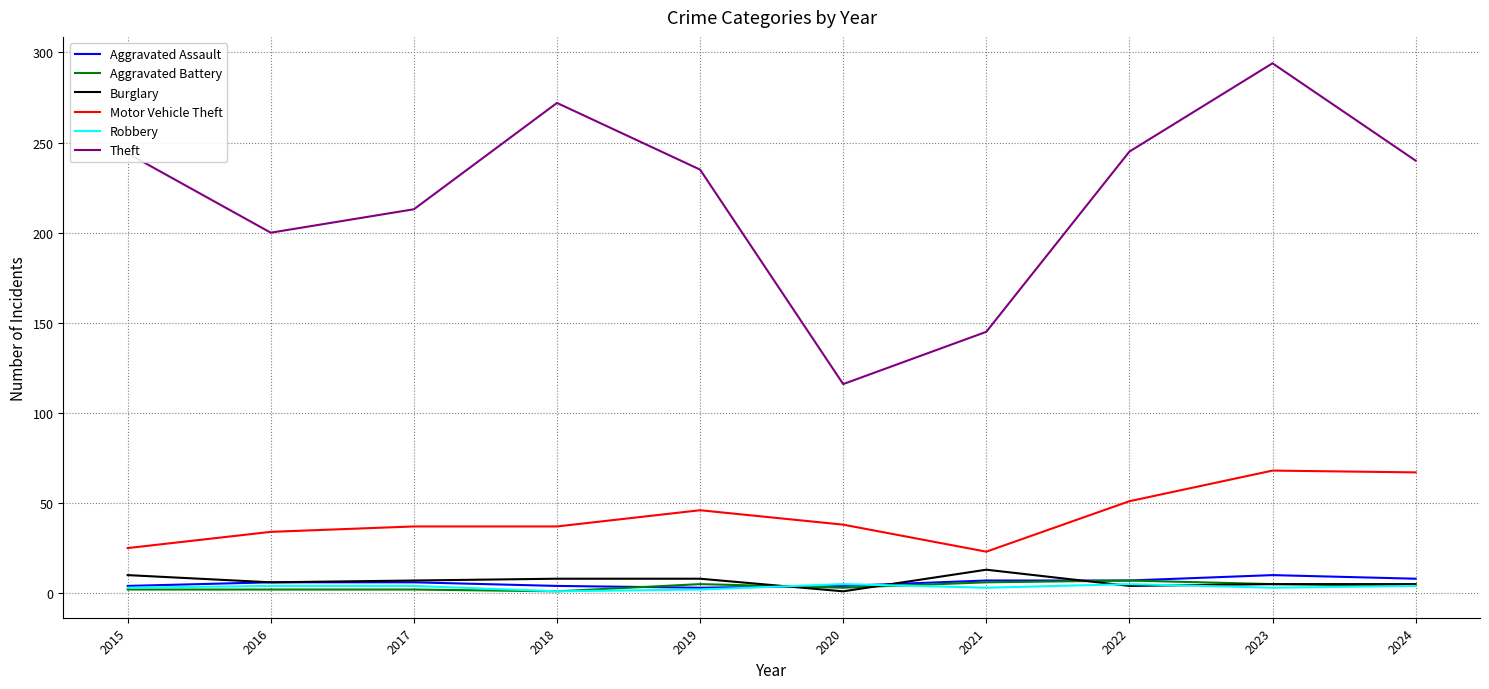

What is the average value of the Robbery series?

3